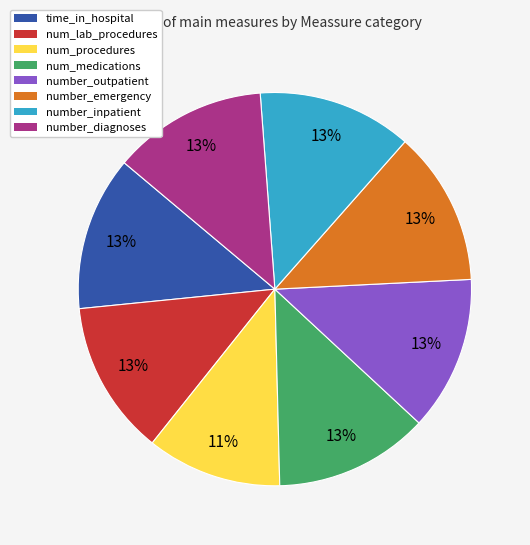

The num_procedures slice represents 11% of the pie. True or false?

True